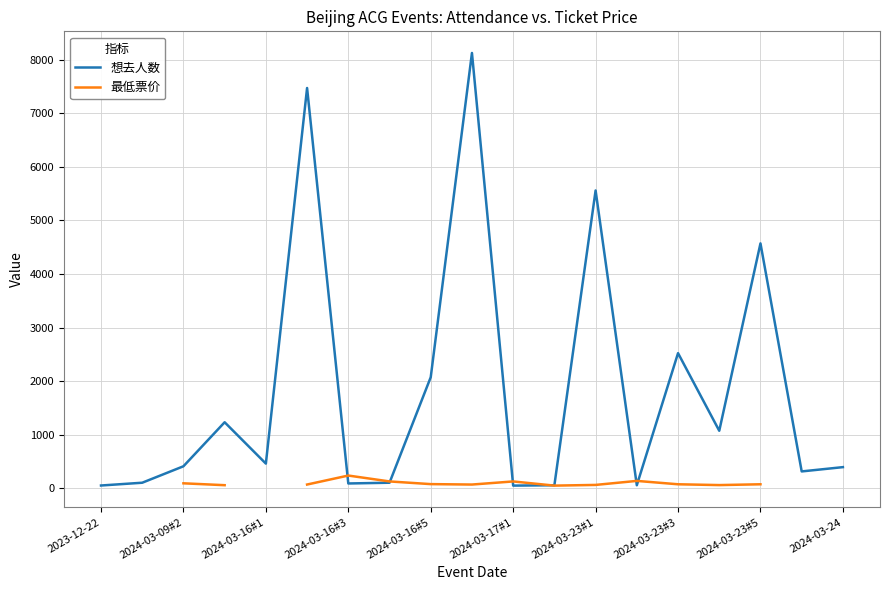

What is the total value across all series at 11?

107.0